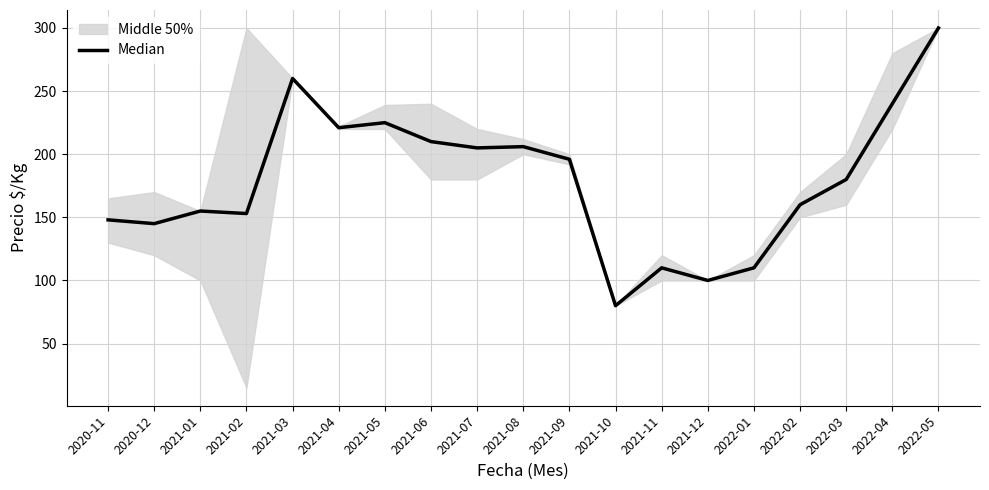

What is the change in value from 2021-06 to 2021-09?

-14